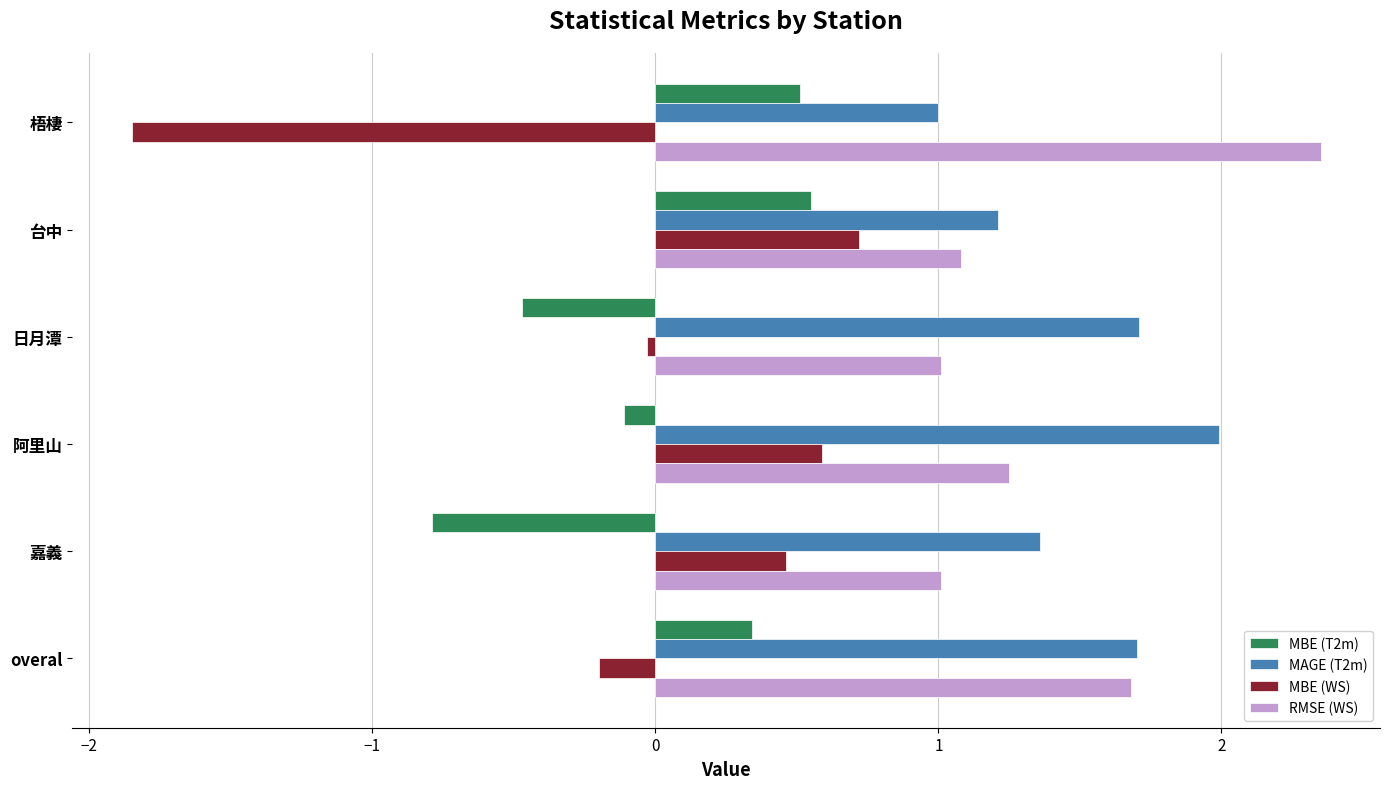

At which label is MAGE (T2m) closest to 1?

梧棲